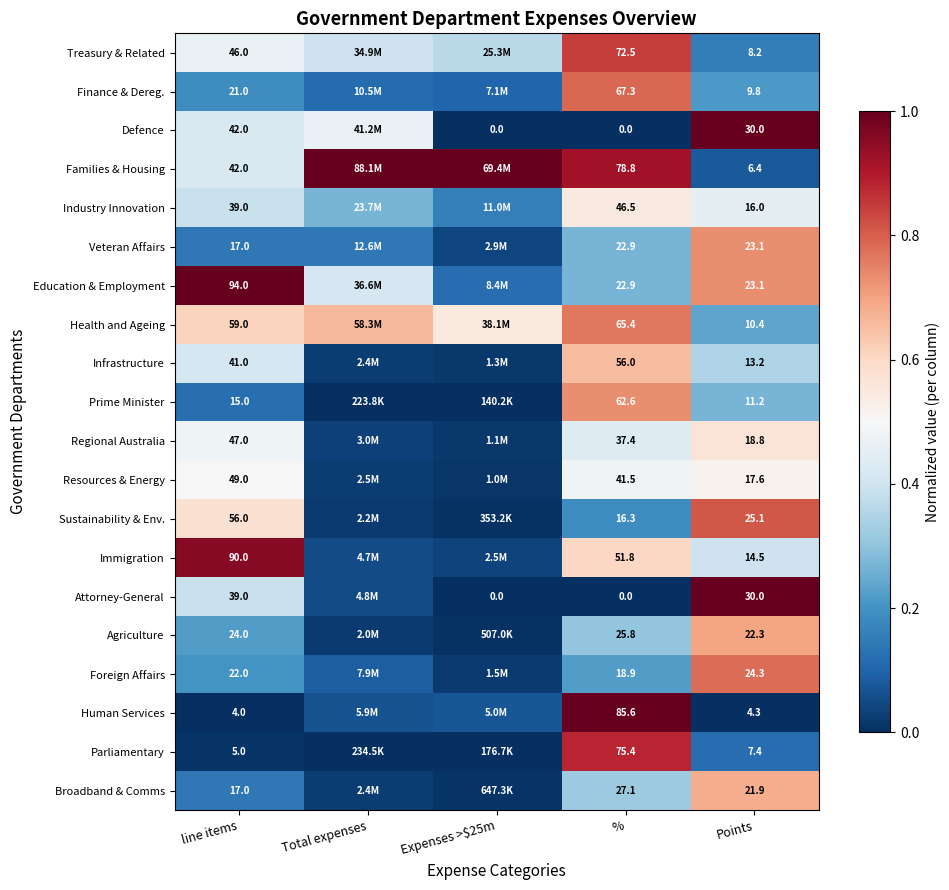

Which series changed the most between line items and %?

Human Services